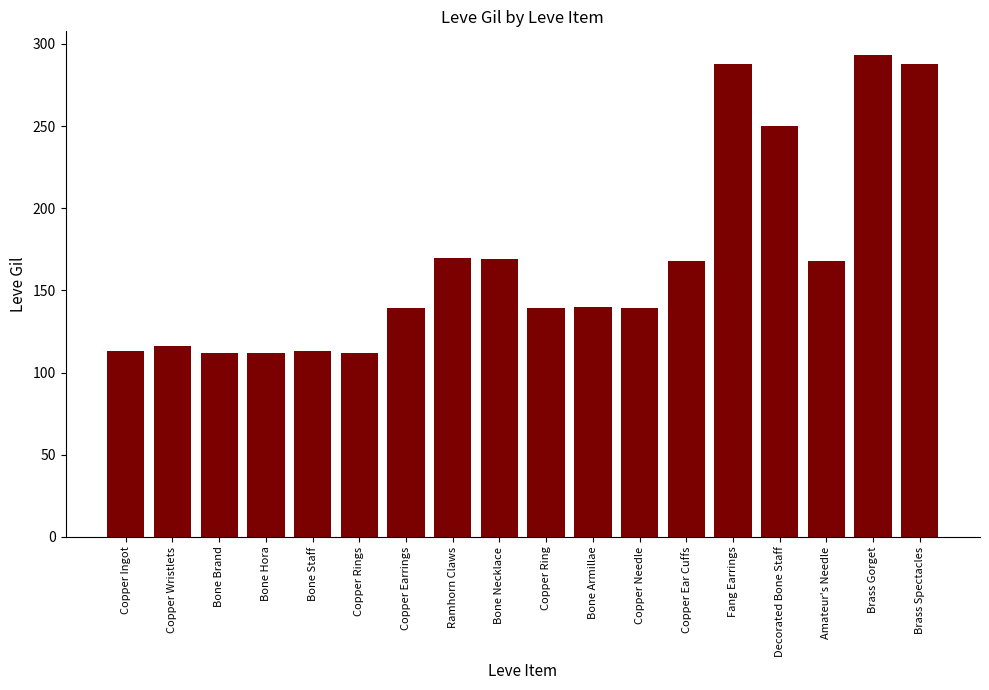

What value does the data have at Bone Hora?

112